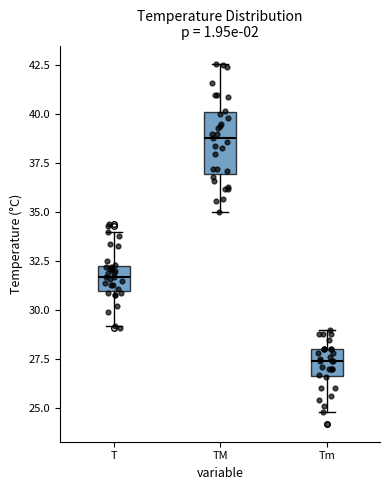

Which box's median line is the highest?

TM